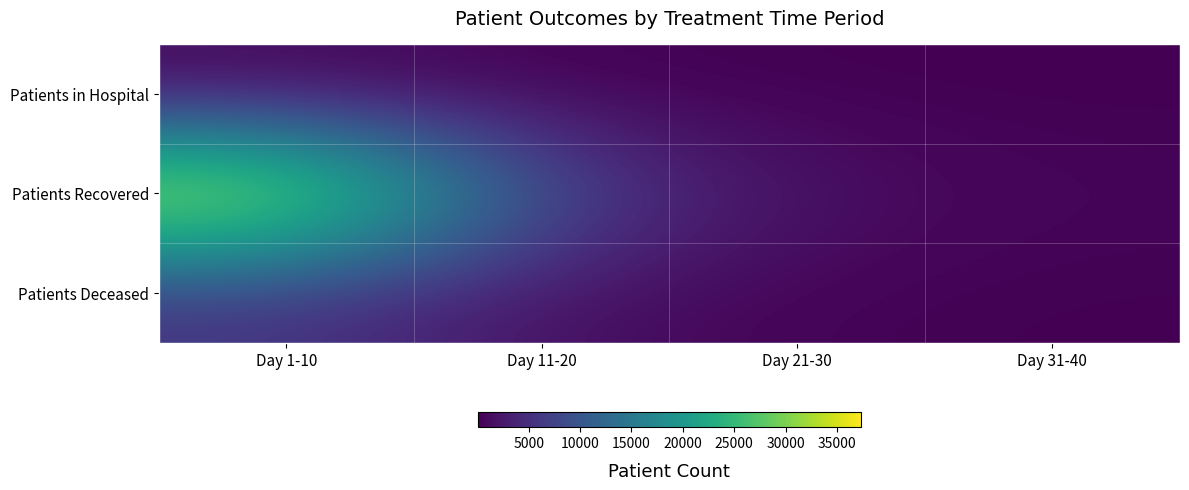

Rank the series by their maximum value, from lowest to highest.

Patients in Hospital, Patients Deceased, Patients Recovered